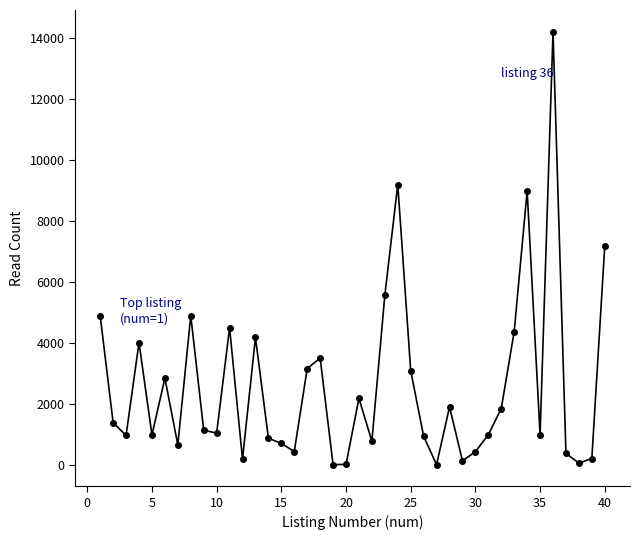

What is the difference between the maximum and second lowest values?

14216